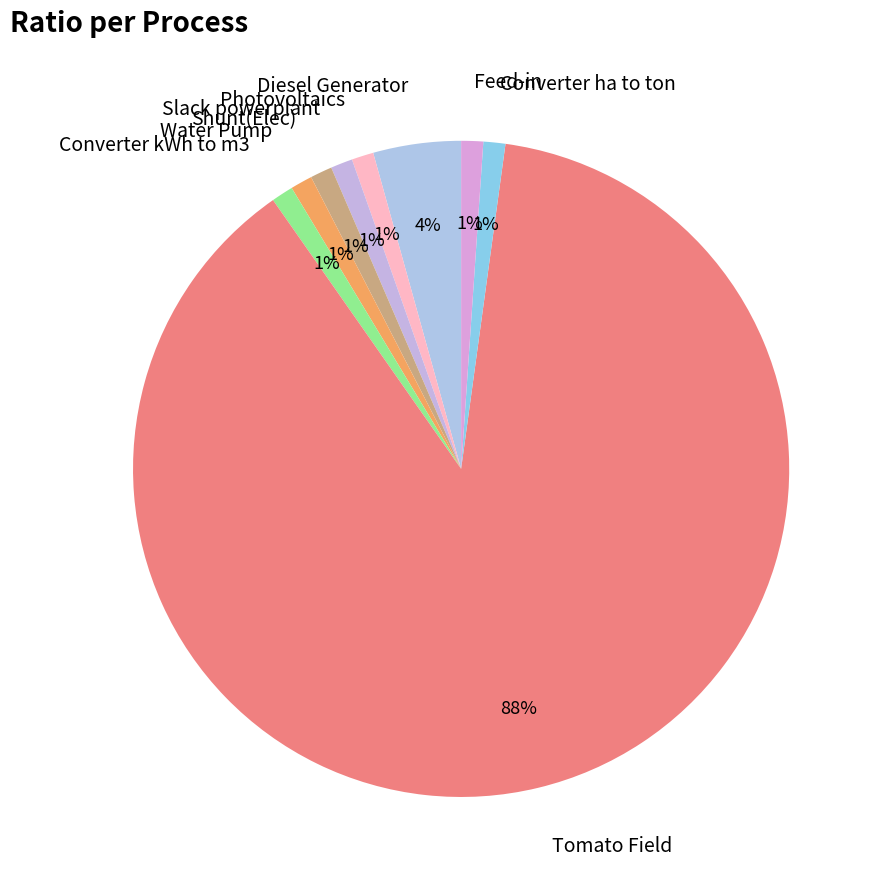

To the nearest percent, what is the combined percentage of Converter ha to ton and Shunt(Elec)?

2%